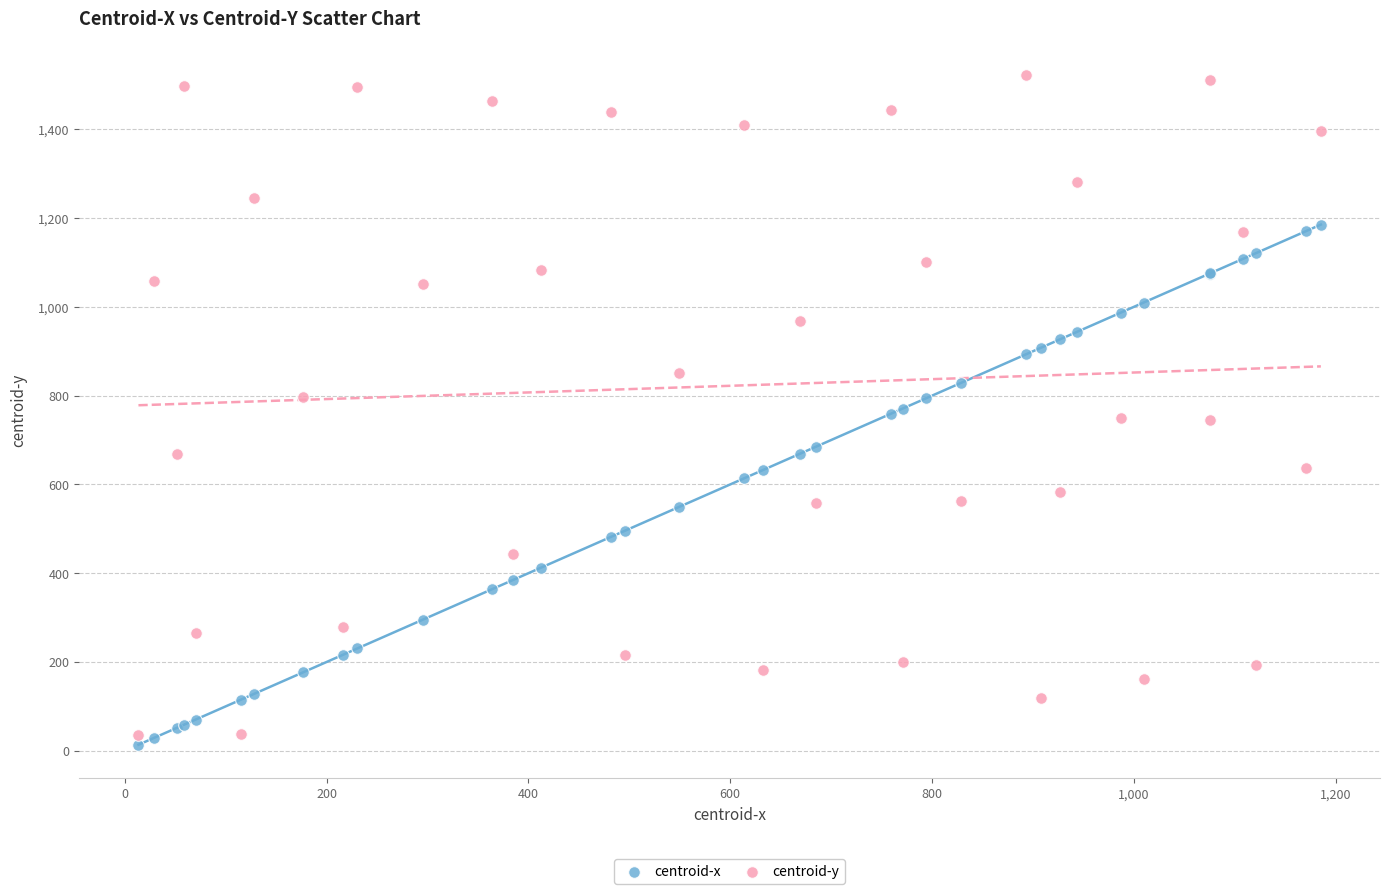

Which series has the widest spread of Y values?

centroid-y